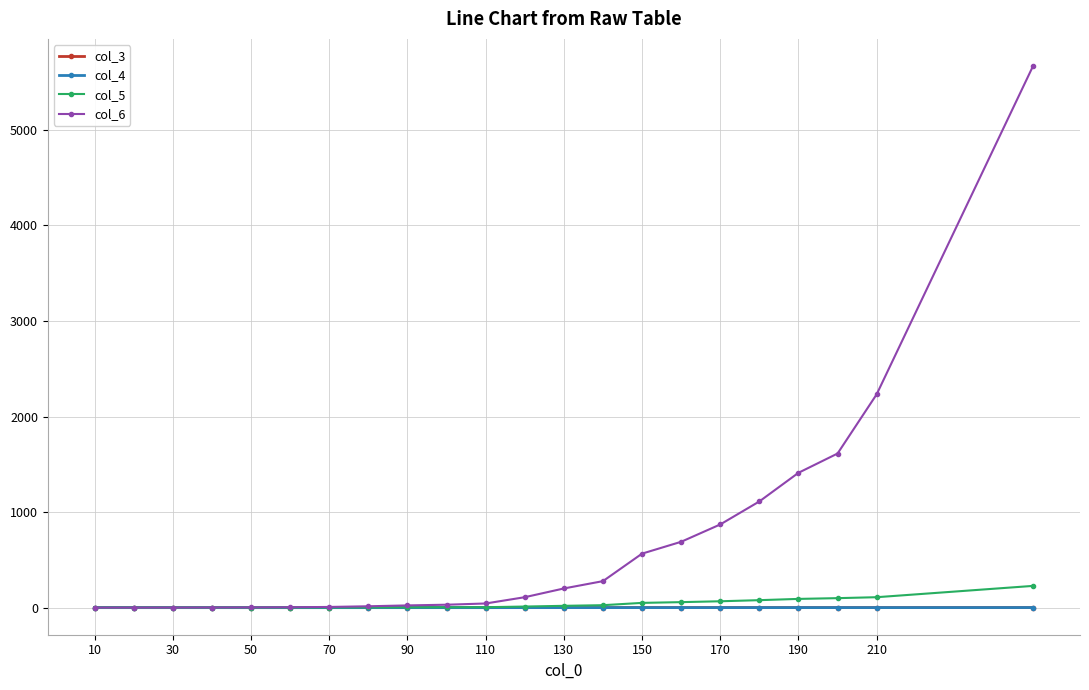

At how many categories does at least one series exceed 3765?

1